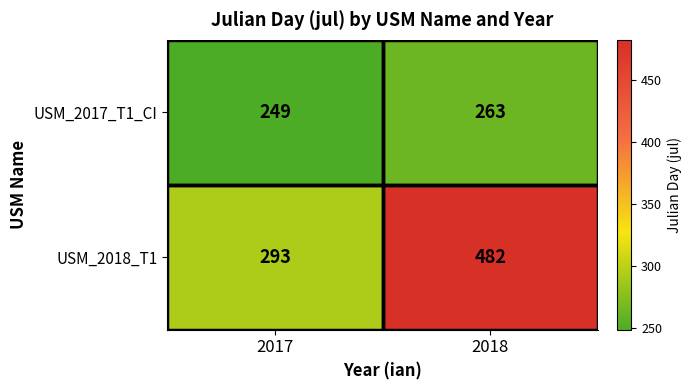

At which category does the chart reach its peak across all series?

2018